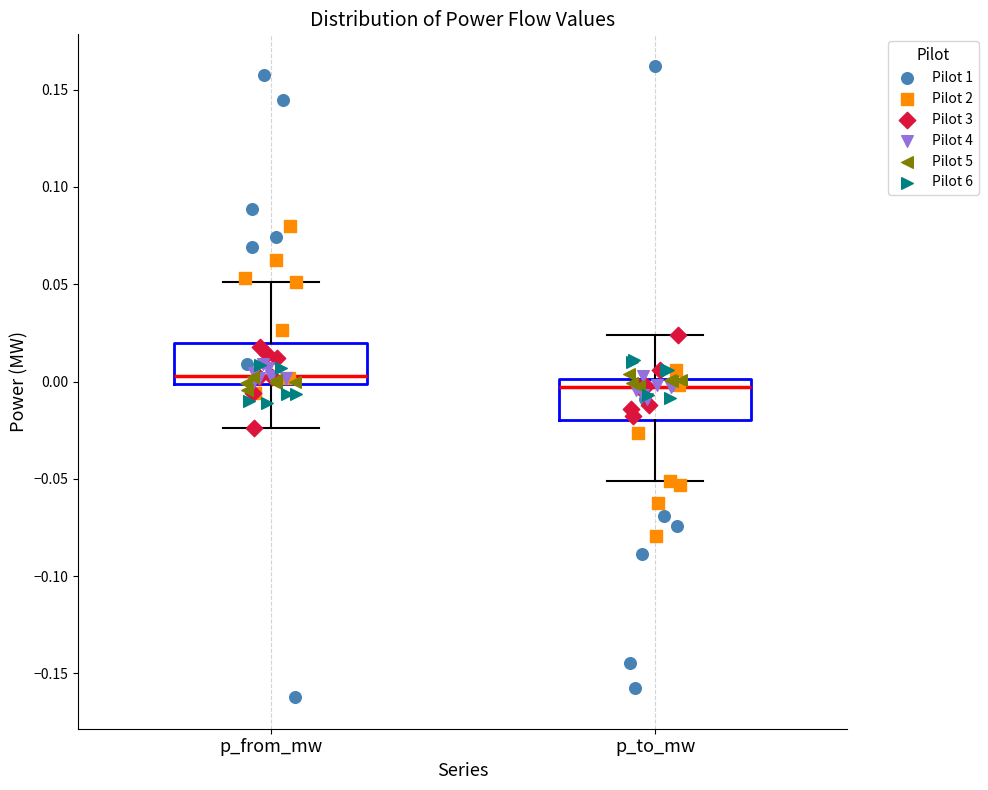

Which box's median line is the highest?

p_from_mw